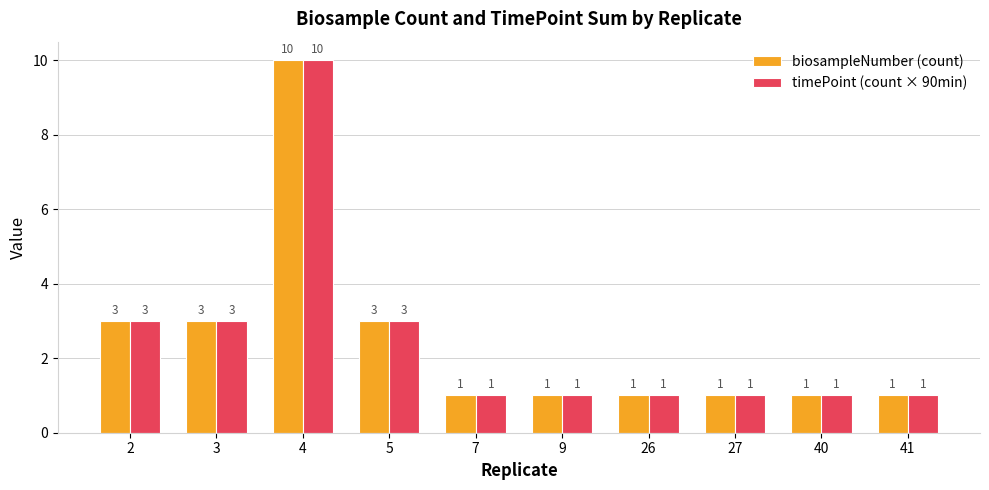

The biosampleNumber (count) series shows 1 at 9. True or false?

True